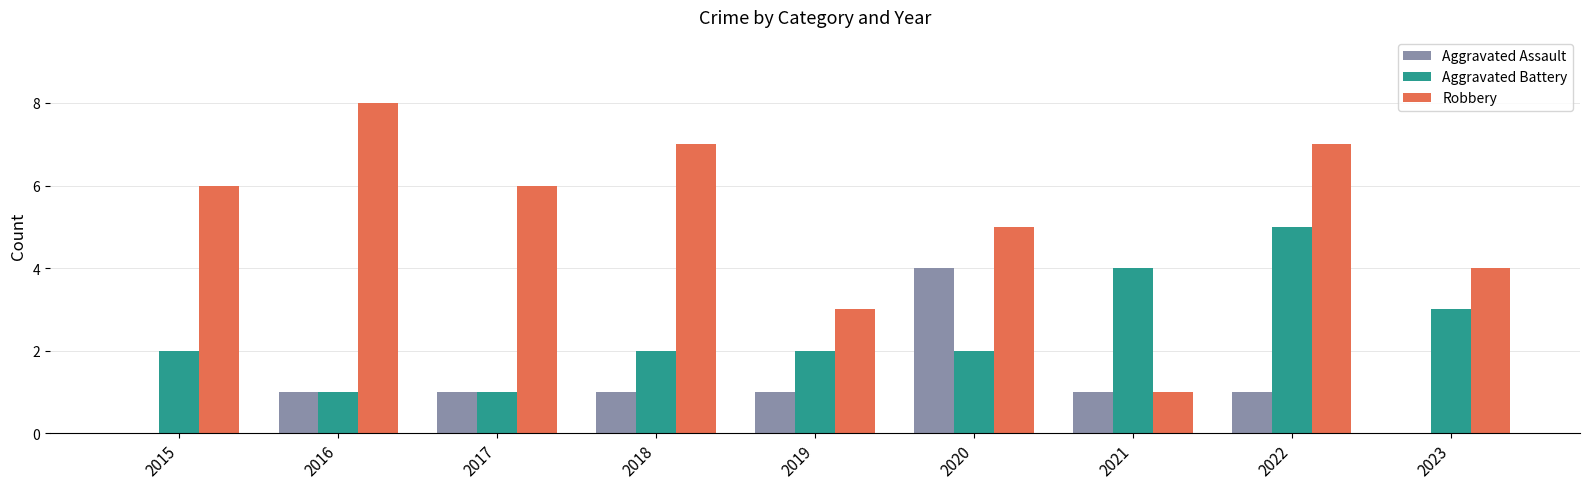

What is the greatest value displayed?

8